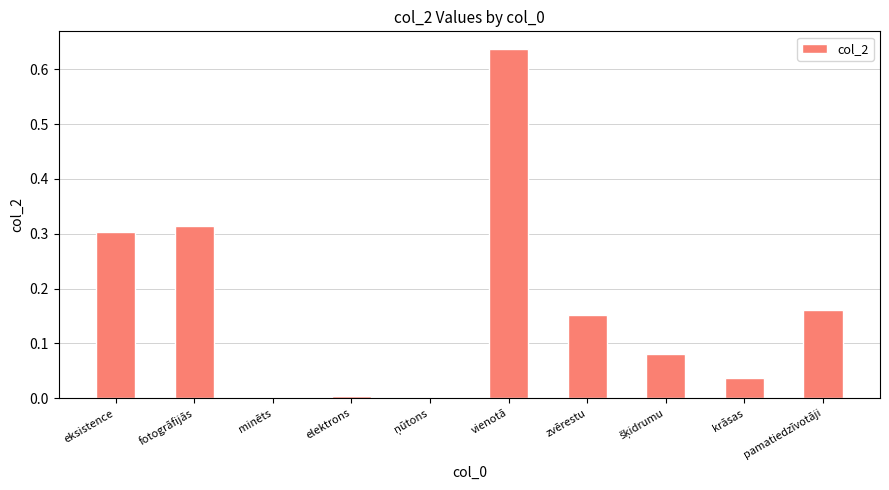

At which category does the chart reach its peak across all series?

vienotā